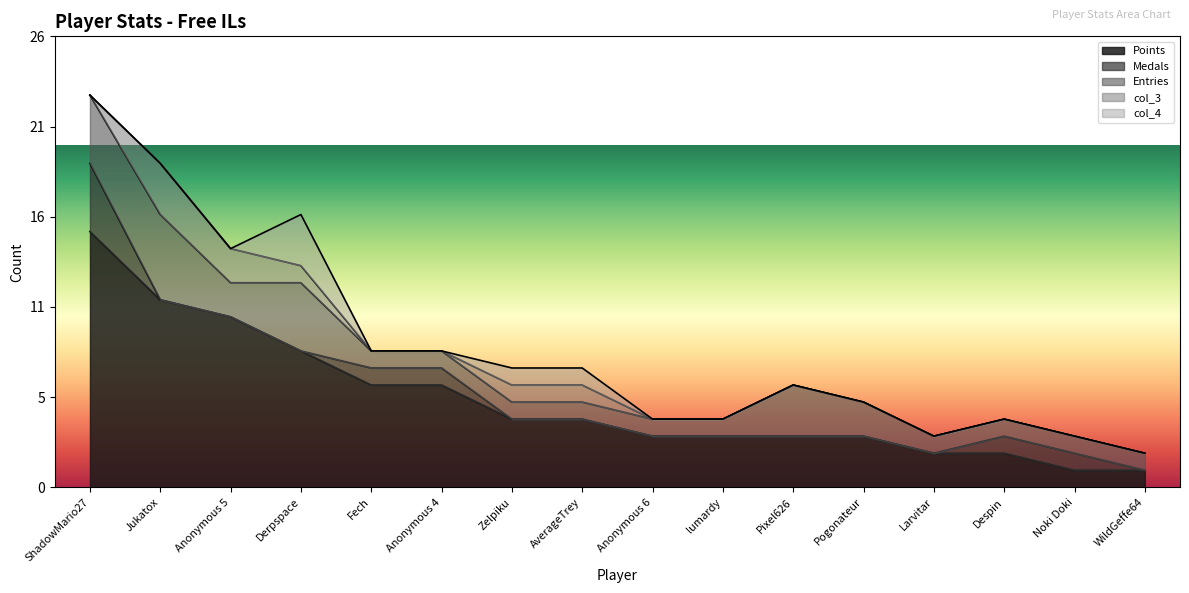

True or false: Medals has more than 2 points higher than both neighbors.

False